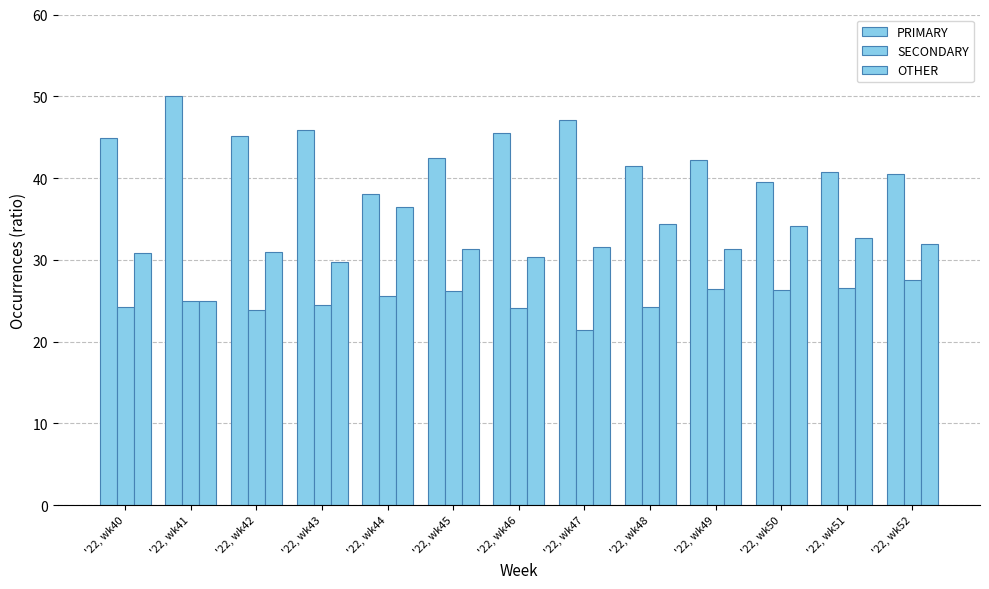

Does the chart contain stacked bars?

No